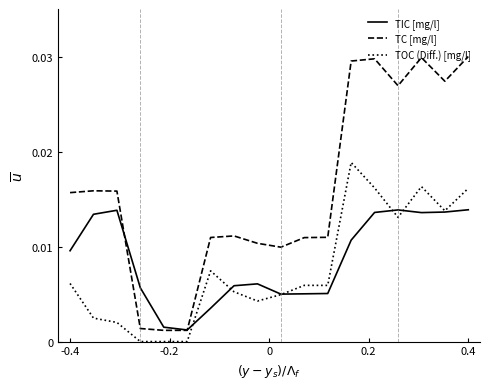

List the series in order of their peak value, lowest first.

TIC [mg/l], TOC (Diff.) [mg/l], TC [mg/l]